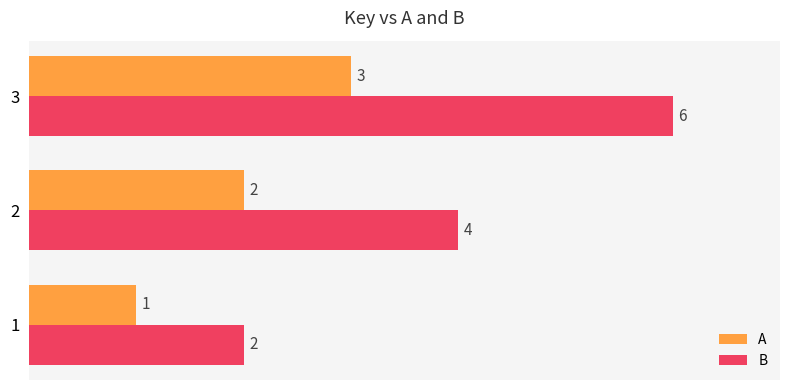

Count the number of categories in the chart.

3